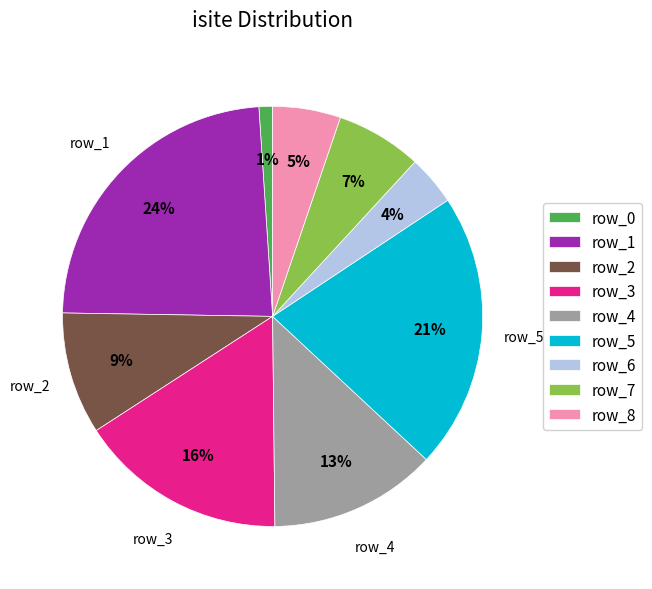

What percentage is the row_6 slice, to the nearest percent?

4%